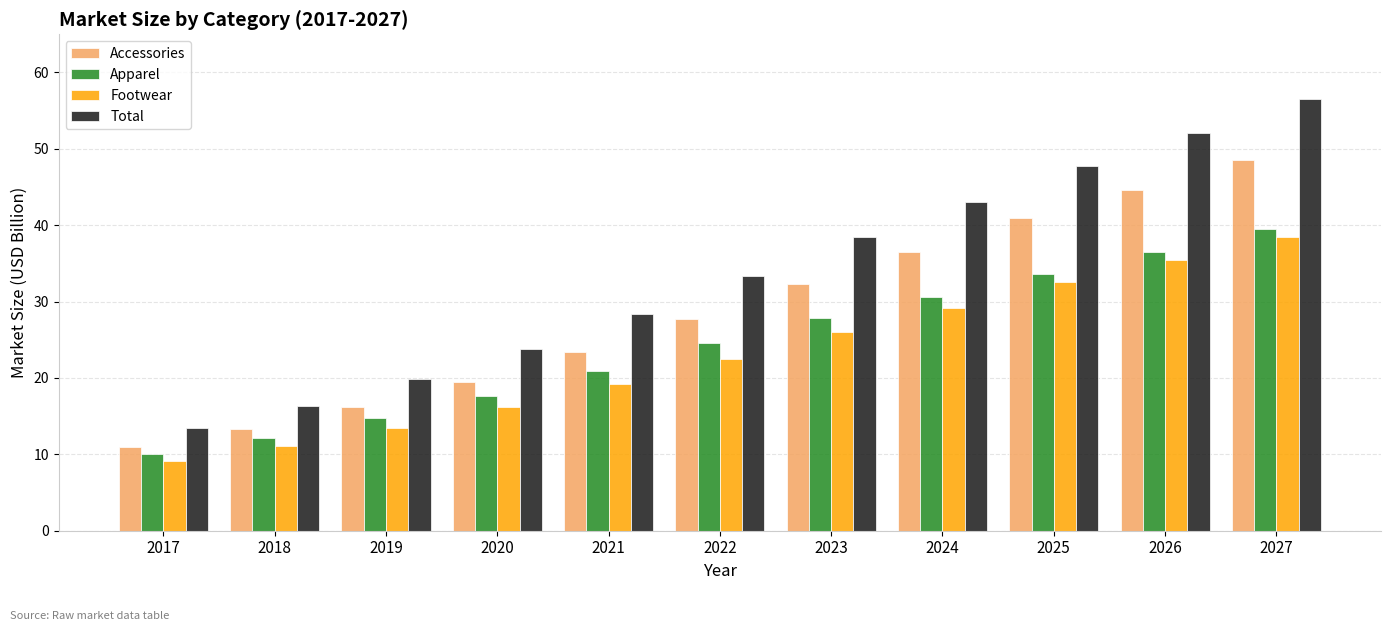

Count the number of data series in this chart.

4